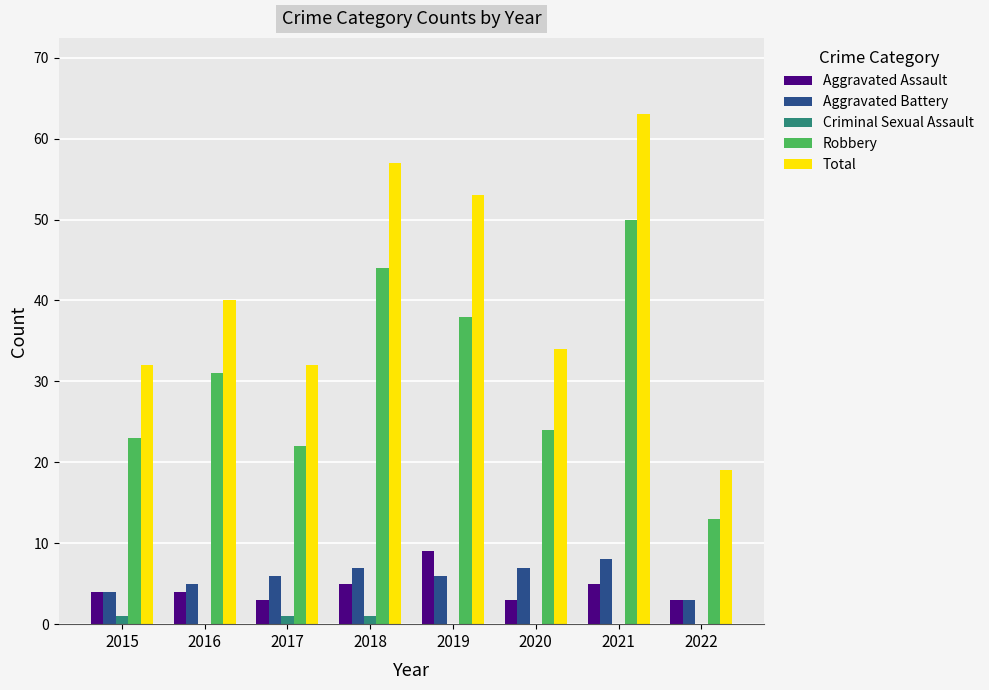

Reading left to right, what are all the values shown in this chart?

Aggravated Assault: 2015=4	2016=4	2017=3	2018=5	2019=9	2020=3	2021=5	2022=3
Aggravated Battery: 2015=4	2016=5	2017=6	2018=7	2019=6	2020=7	2021=8	2022=3
Criminal Sexual Assault: 2015=1	2016=0	2017=1	2018=1	2019=0	2020=0	2021=0	2022=0
Robbery: 2015=23	2016=31	2017=22	2018=44	2019=38	2020=24	2021=50	2022=13
Total: 2015=32	2016=40	2017=32	2018=57	2019=53	2020=34	2021=63	2022=19